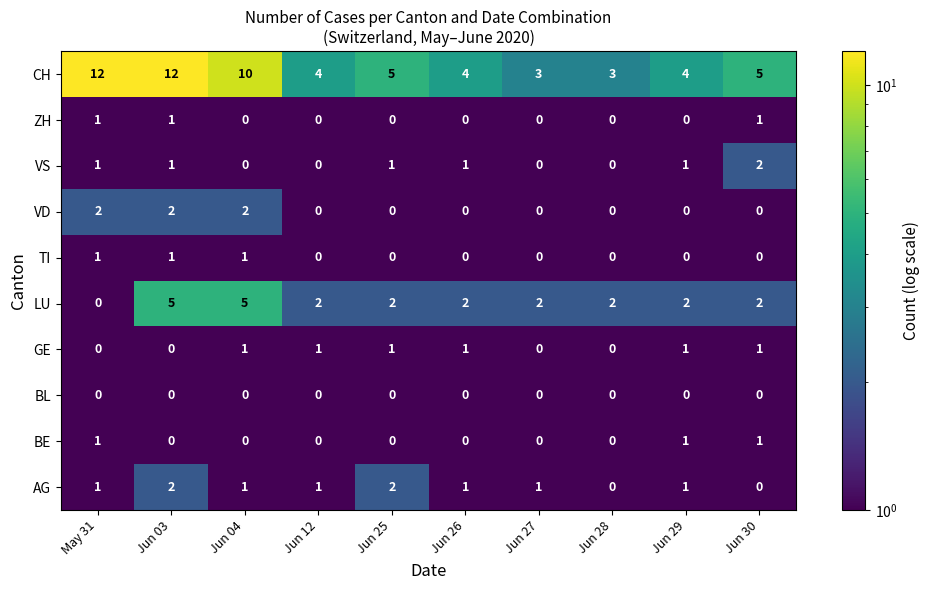

The ZH series shows 0 at Jun 26. True or false?

True